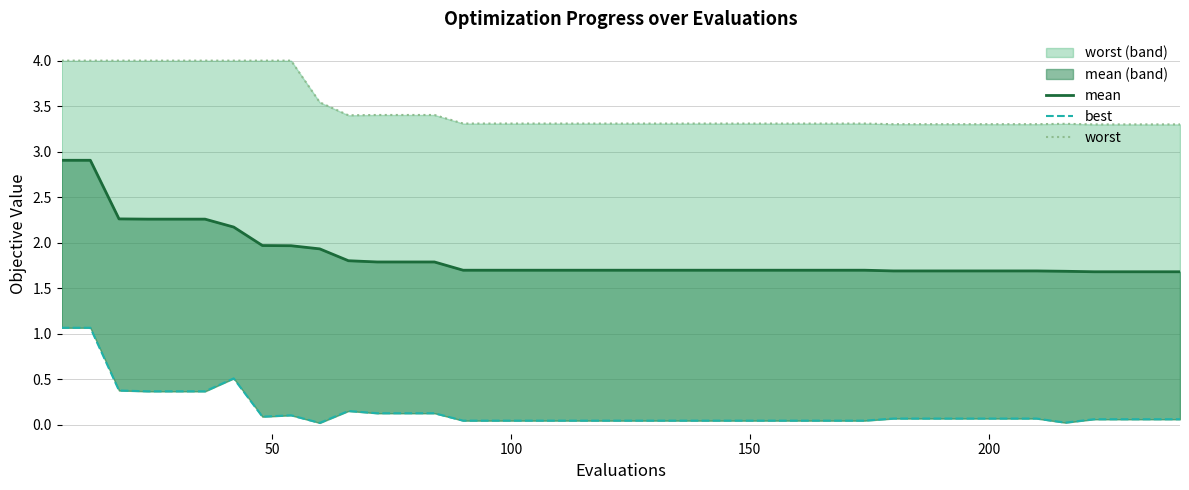

How many lines are shown in the chart?

3